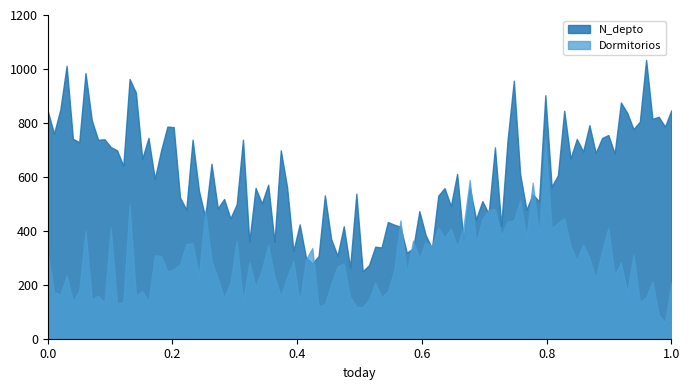

Which series has the widest spread of values?

N_depto